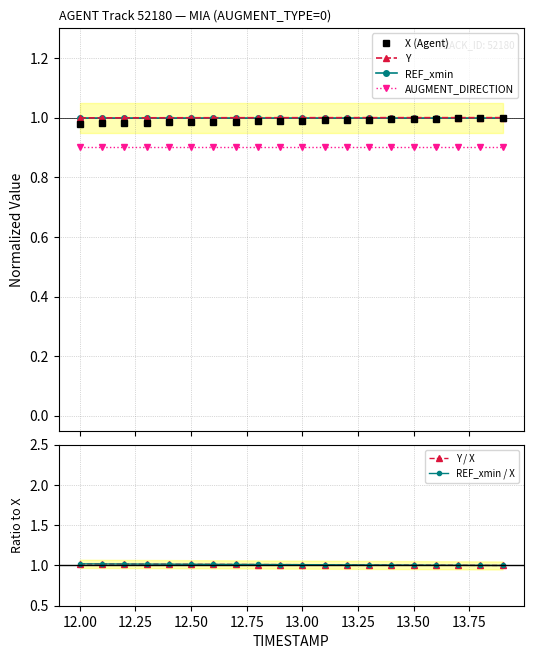

What is the value of the AUGMENT_DIRECTION point at the 7th from the left?

0.9